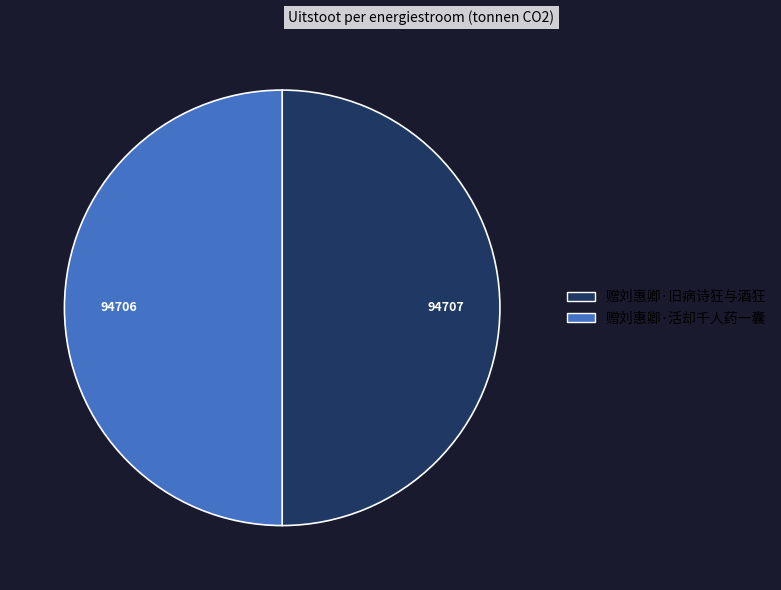

Do 赠刘惠卿·活却千人药一囊 and 赠刘惠卿·旧病诗狂与酒狂 together represent more than half of the pie?

Yes